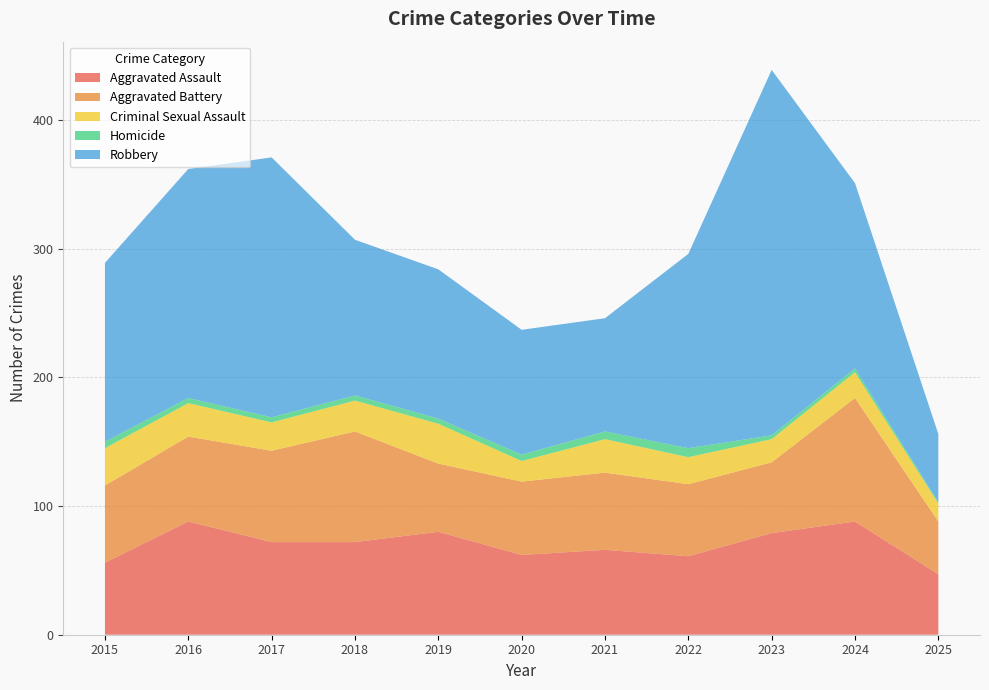

Reading right to left, list all the values displayed in this chart.

Aggravated Assault: 2025=47	2024=88	2023=79	2022=61	2021=66	2020=62	2019=80	2018=72	2017=72	2016=88	2015=56
Aggravated Battery: 2025=41	2024=96	2023=55	2022=56	2021=60	2020=57	2019=53	2018=86	2017=71	2016=66	2015=60
Criminal Sexual Assault: 2025=14	2024=20	2023=18	2022=21	2021=26	2020=16	2019=31	2018=24	2017=22	2016=26	2015=29
Homicide: 2025=1	2024=3	2023=3	2022=7	2021=6	2020=5	2019=4	2018=4	2017=4	2016=4	2015=5
Robbery: 2025=53	2024=144	2023=284	2022=151	2021=88	2020=97	2019=116	2018=121	2017=202	2016=178	2015=139